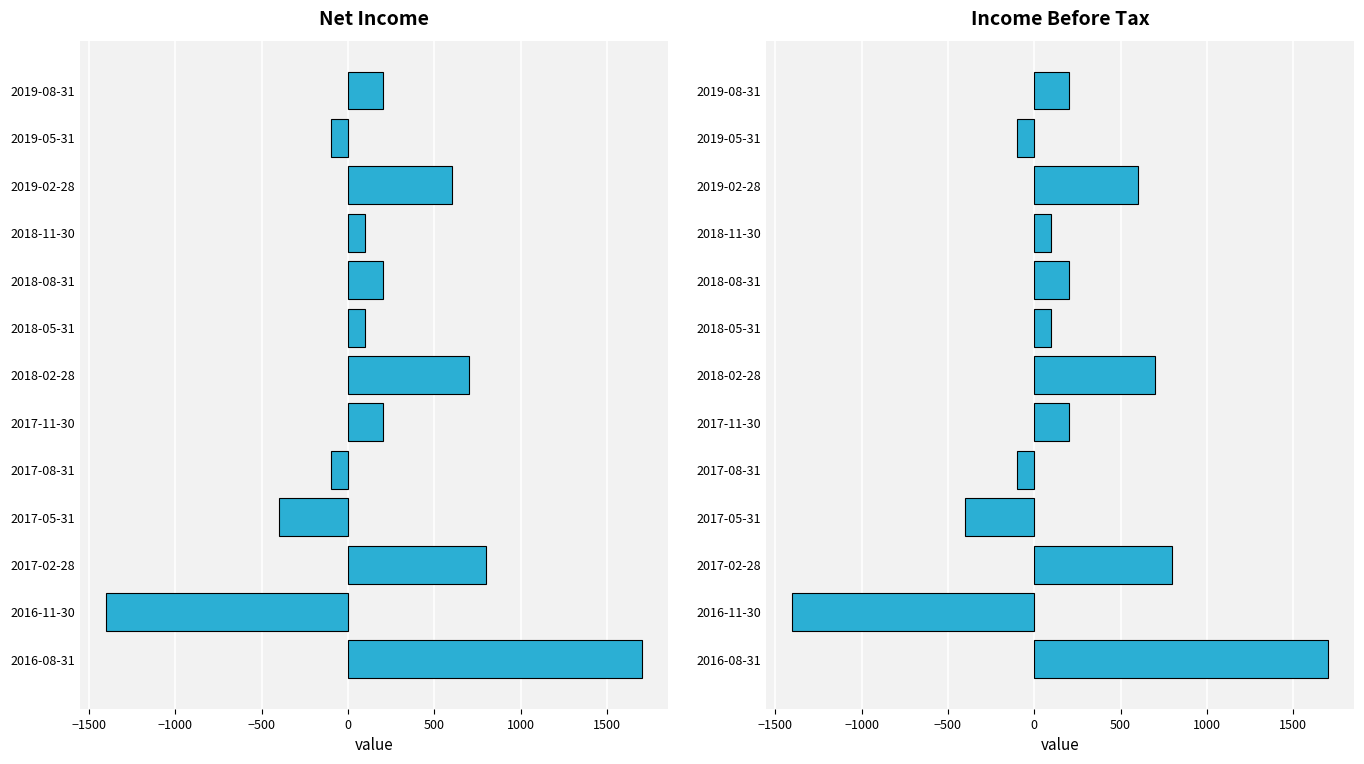

How many values in the Net Income series are below 200?

6